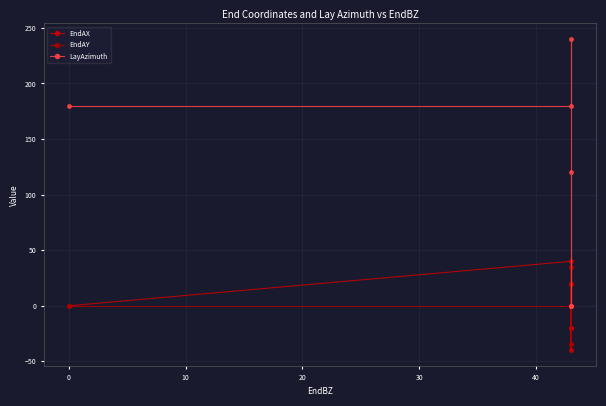

What are all the series names shown in the legend?

EndAX, EndAY, LayAzimuth